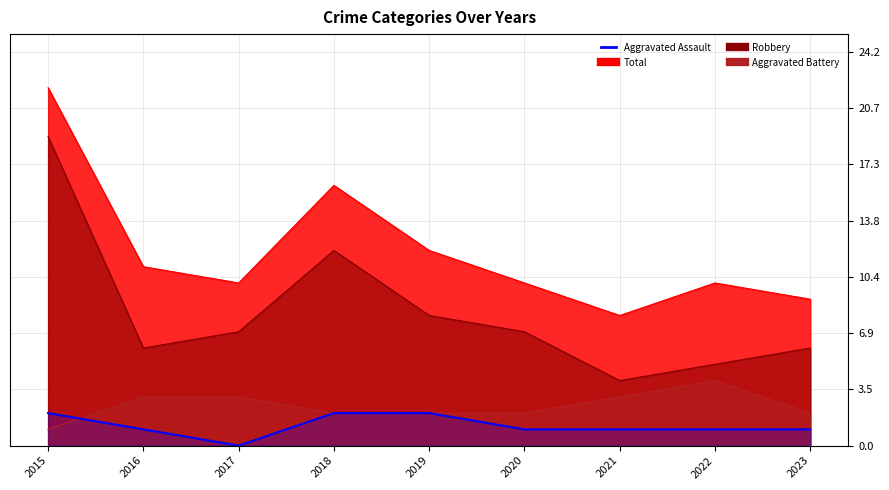

Reading right to left, list all the values displayed in this chart.

Aggravated Assault: 1	1	1	1	2	2	0	1	2
Aggravated Battery: 2	4	3	2	2	2	3	3	1
Robbery: 6	5	4	7	8	12	7	6	19
Total: 9	10	8	10	12	16	10	11	22